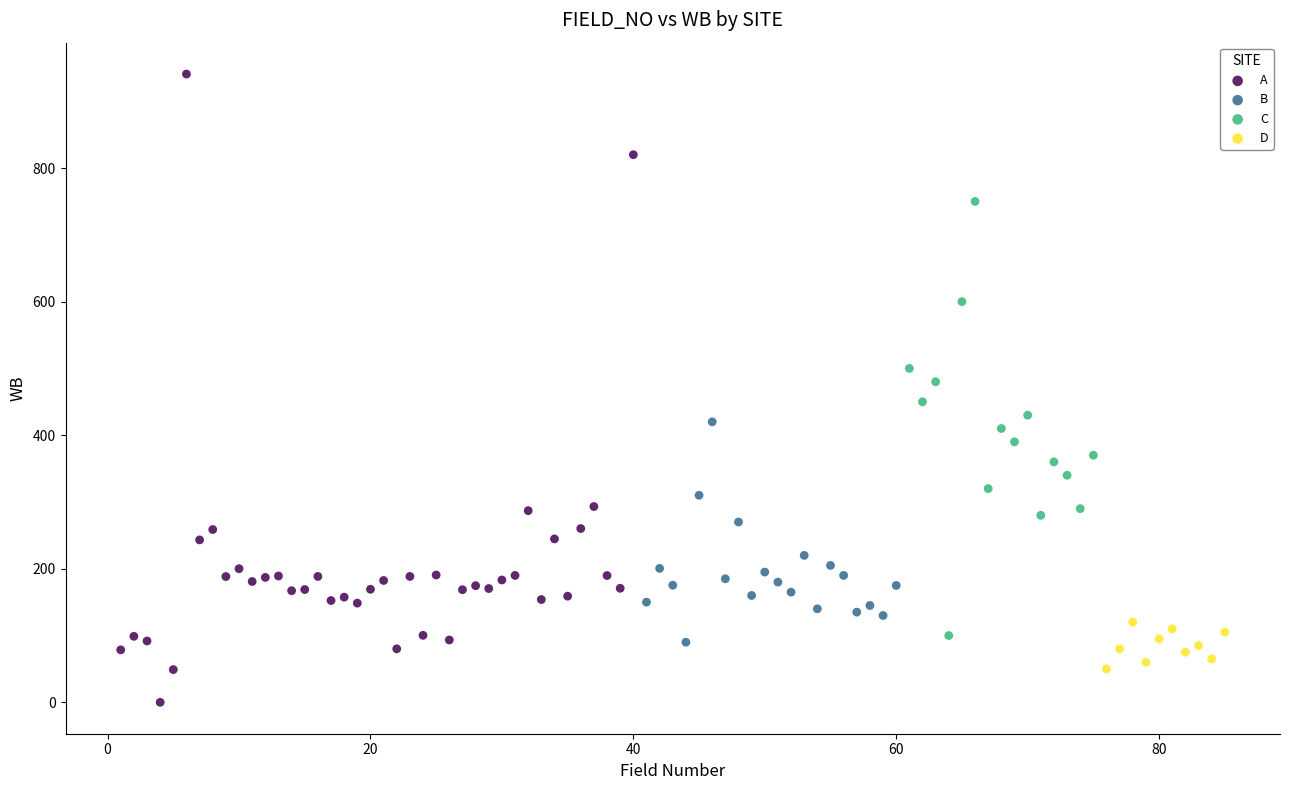

Which series reaches the maximum Y coordinate?

A